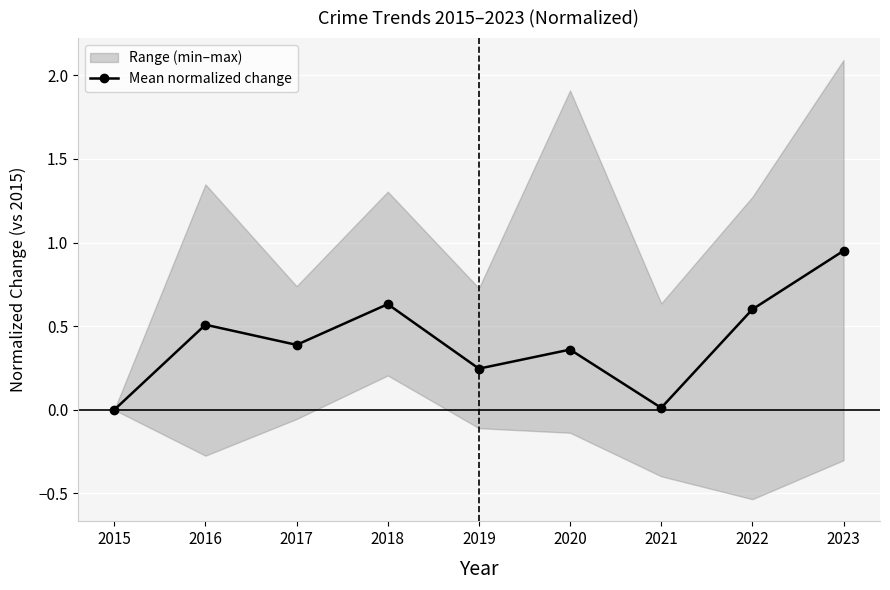

What is the value of the 5th point from the left?

0.2